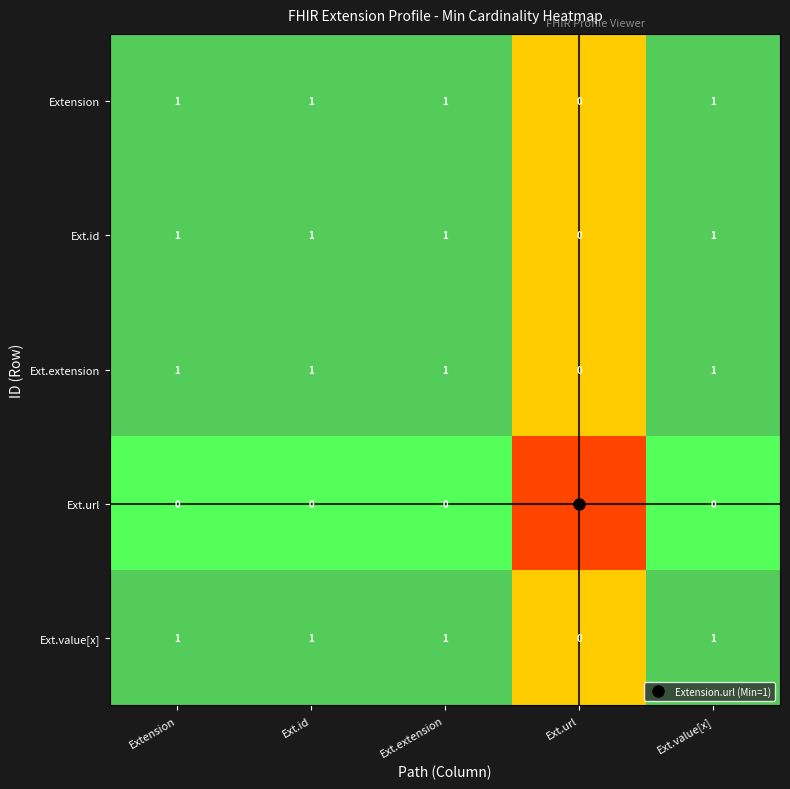

What is the sum of all Extension values?

4